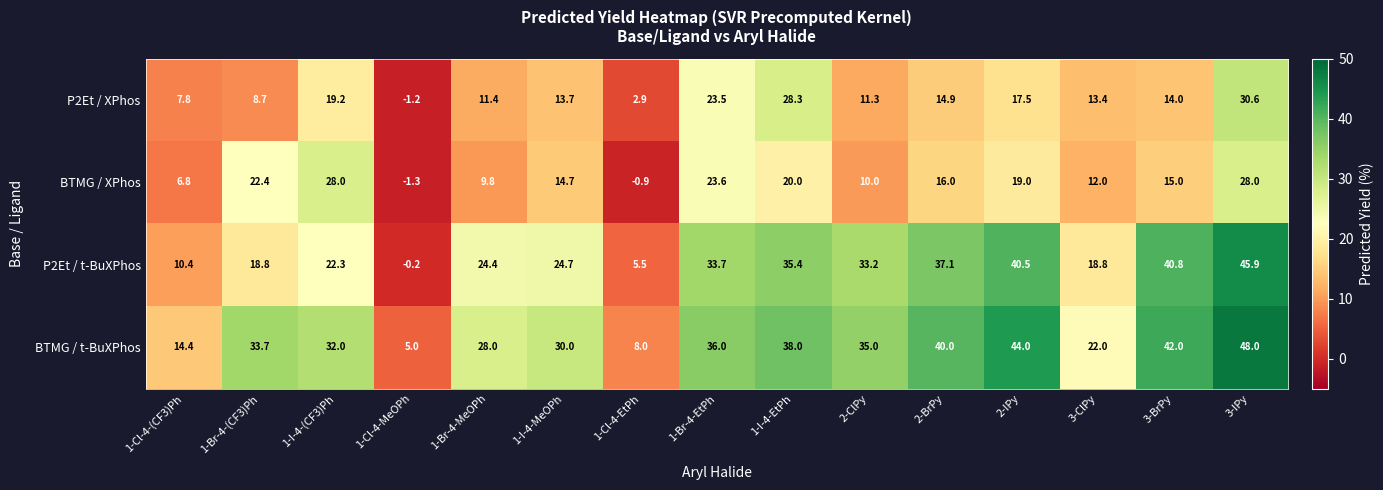

Where does the BTMG / t-BuXPhos series first go above 33?

1-Br-4-(CF3)Ph